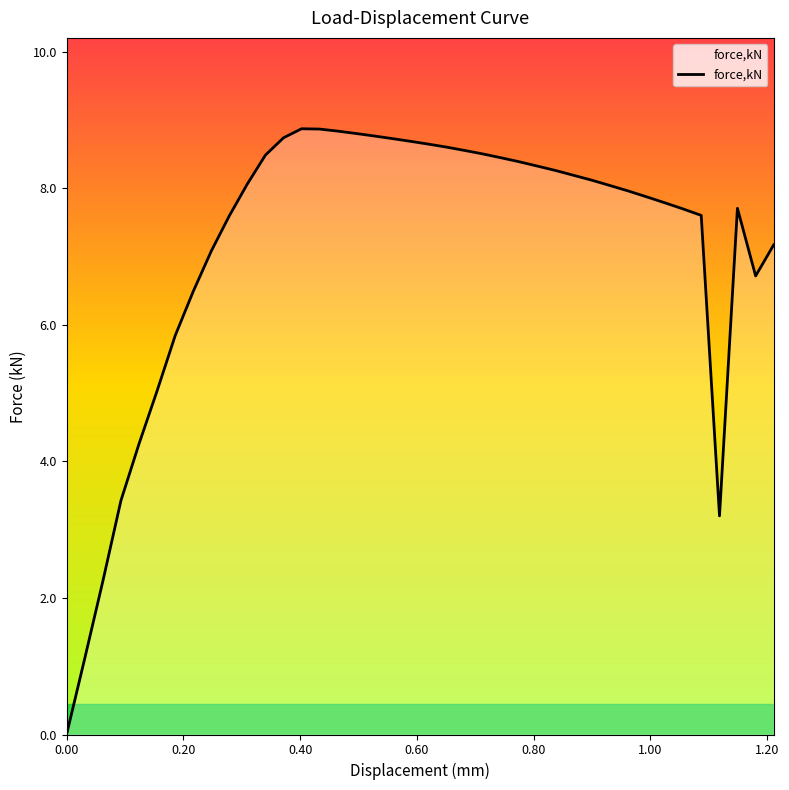

What is the maximum value shown in the chart?

8.9